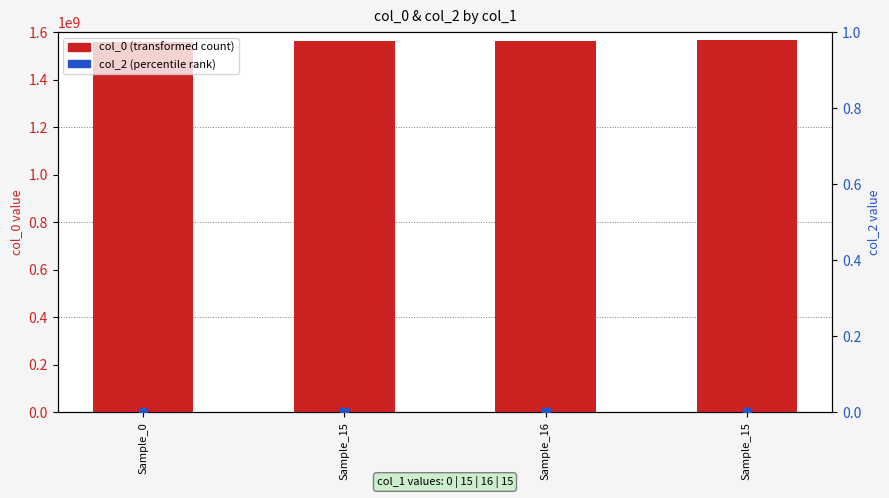

What is the total value across all series at Sample_15?

1561055013